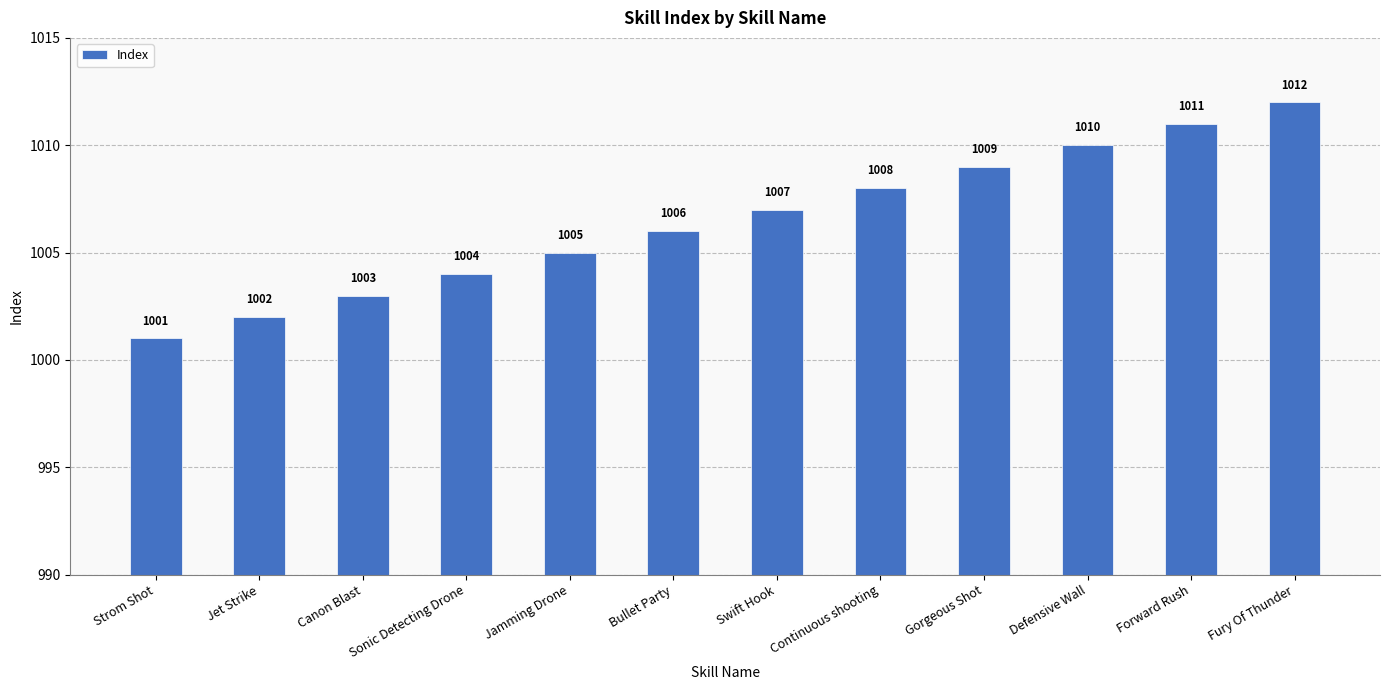

Reading right to left, transcribe all the data shown in this chart.

Fury Of Thunder=1012	Forward Rush=1011	Defensive Wall=1010	Gorgeous Shot=1009	Continuous shooting=1008	Swift Hook=1007	Bullet Party=1006	Jamming Drone=1005	Sonic Detecting Drone=1004	Canon Blast=1003	Jet Strike=1002	Strom Shot=1001